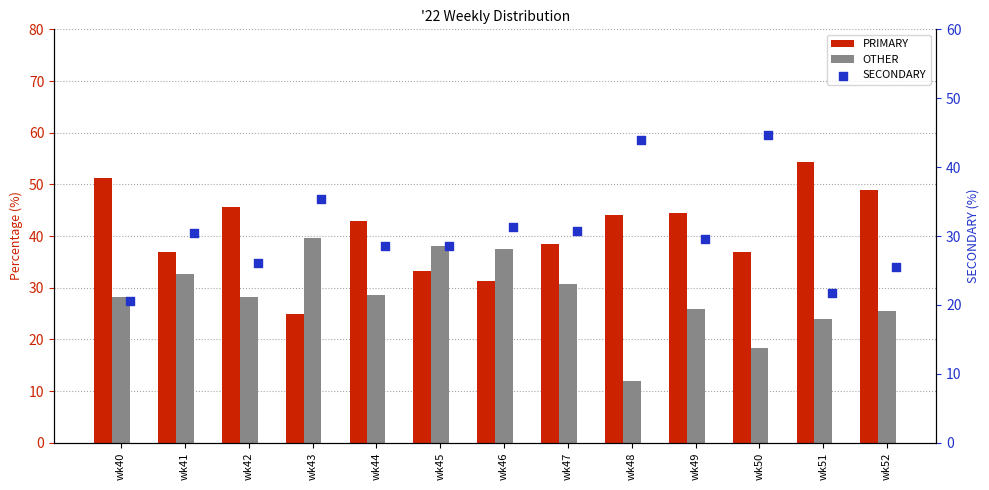

At which category is the sum across all series the highest?

wk41